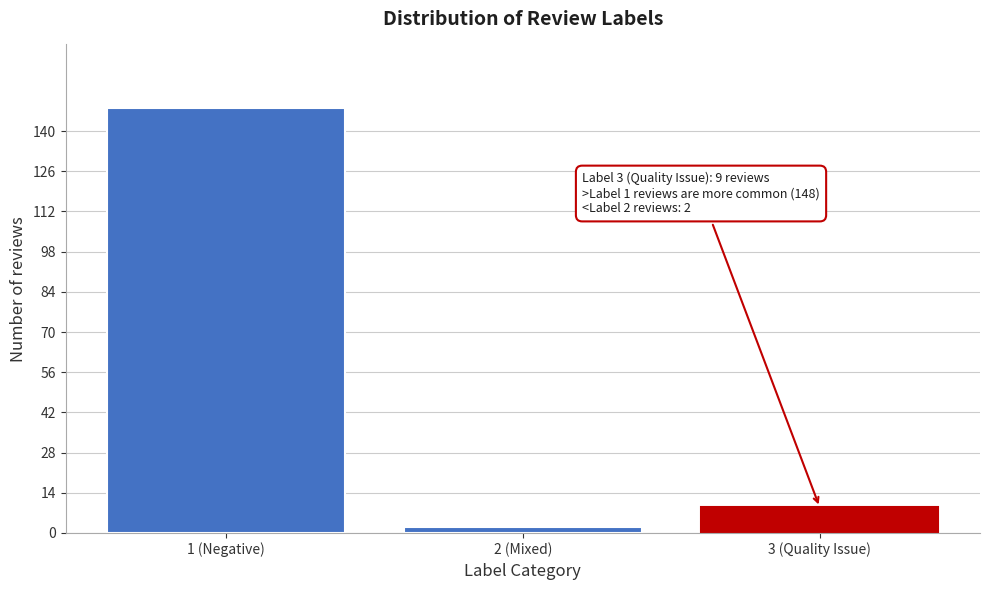

Reading left to right, what are all the values shown in this chart?

148	2	9